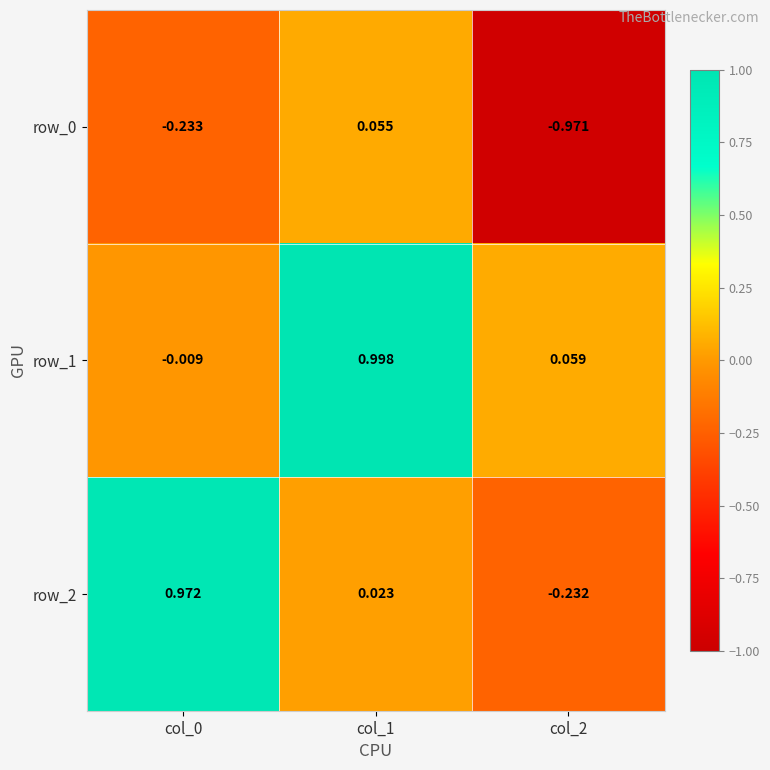

Where does the row_1 series first go above 0?

col_1